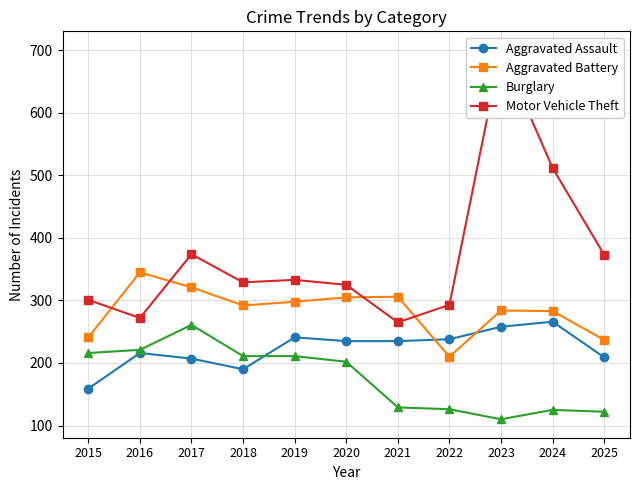

True or false: Burglary has more than 2 points higher than both neighbors.

False